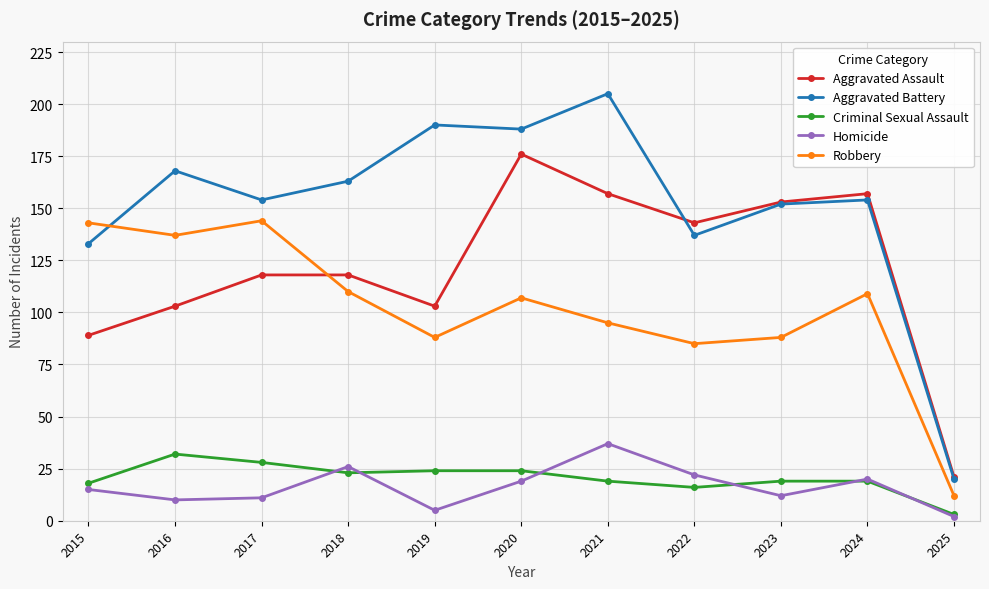

Which series has the widest spread of values?

Aggravated Battery